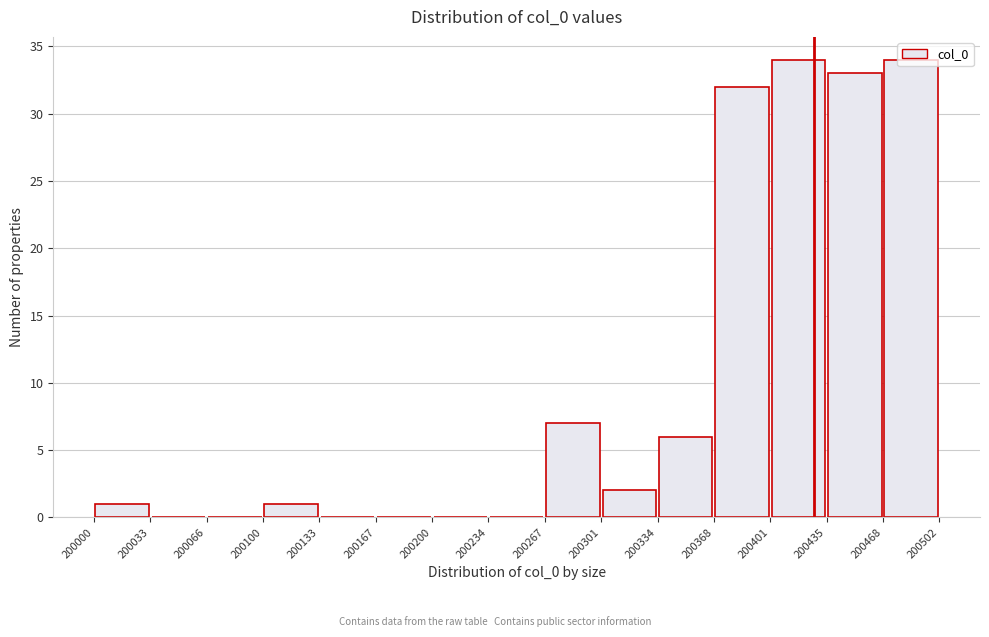

Reading left to right, transcribe this chart: for each bar, give the range it covers on the x-axis and its height. The values are not printed on the chart, so give them approximately, as read against the axis.

200000 to 200033: 1
200033 to 200066: 0
200066 to 200100: 0
200100 to 200133: 1
200133 to 200167: 0
200167 to 200200: 0
200200 to 200234: 0
200234 to 200267: 0
200267 to 200301: 7
200301 to 200334: 2
200334 to 200368: 6
200368 to 200401: 32
200401 to 200435: 34
200435 to 200468: 33
200468 to 200502: 34